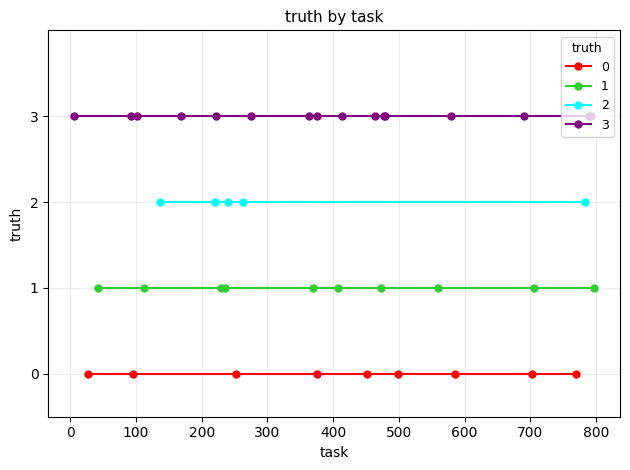

Which series has the largest total across all categories?

3